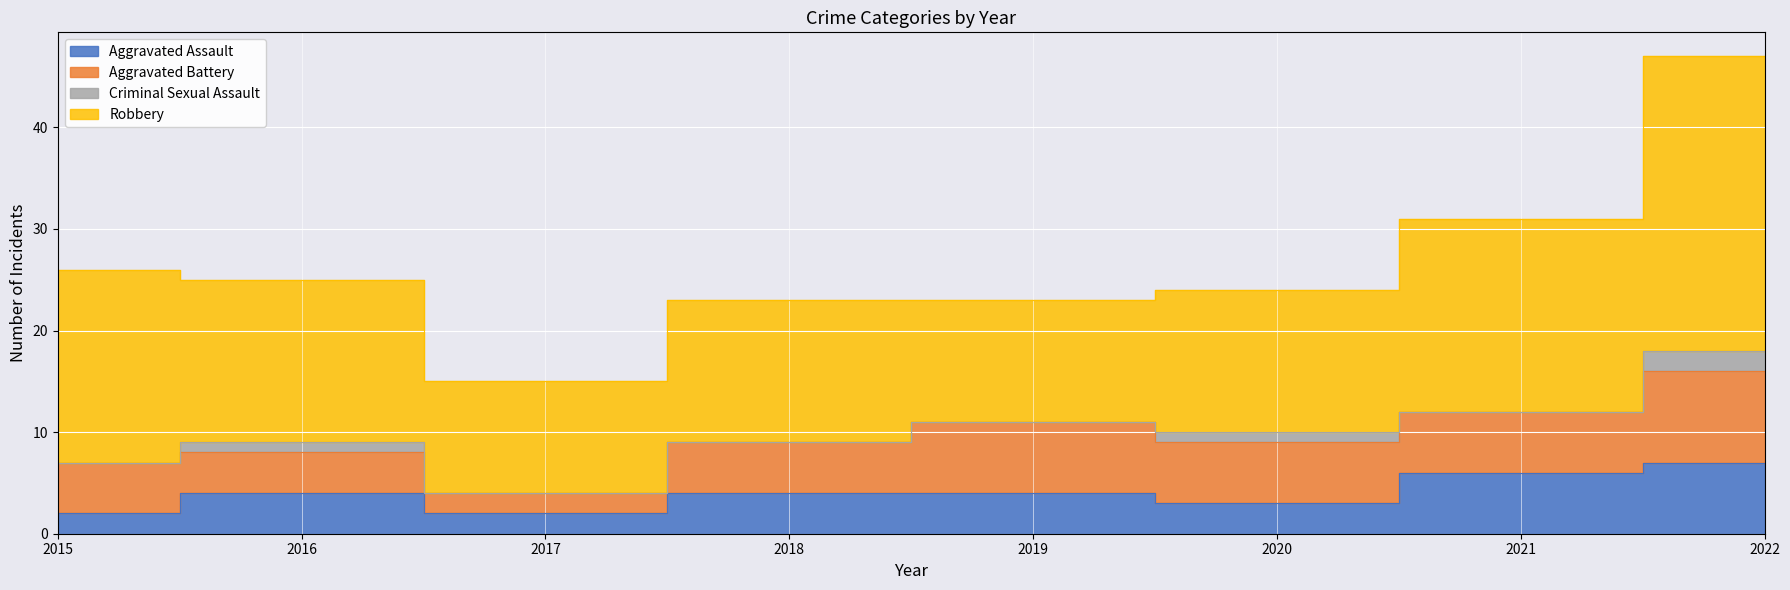

What is the difference between the Aggravated Battery values at 2019 and 2015?

2